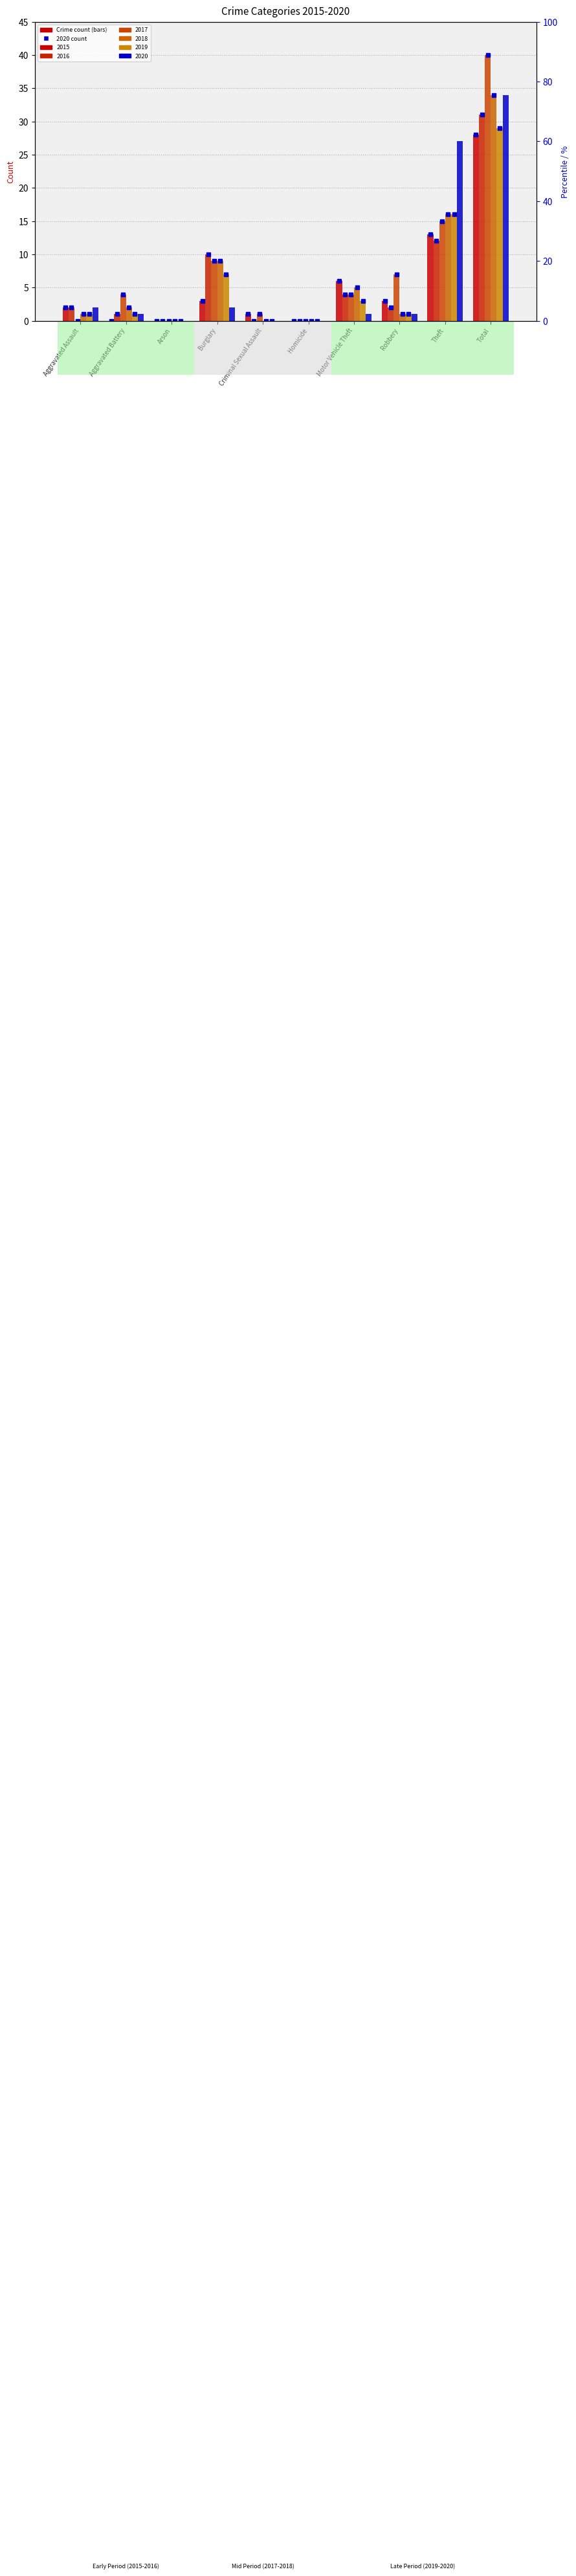

Which series has the largest range (max minus min)?

2017